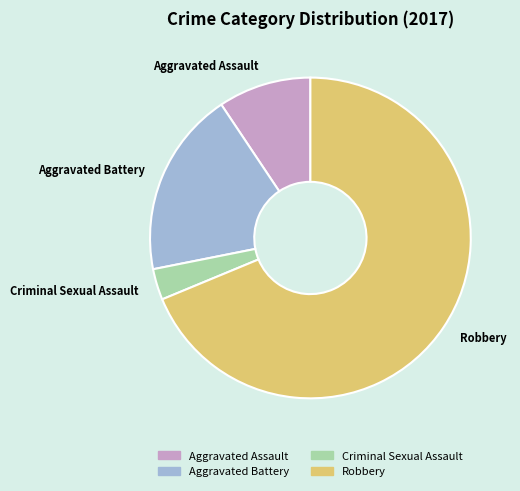

Is the sum of Robbery and Aggravated Assault greater than half?

Yes